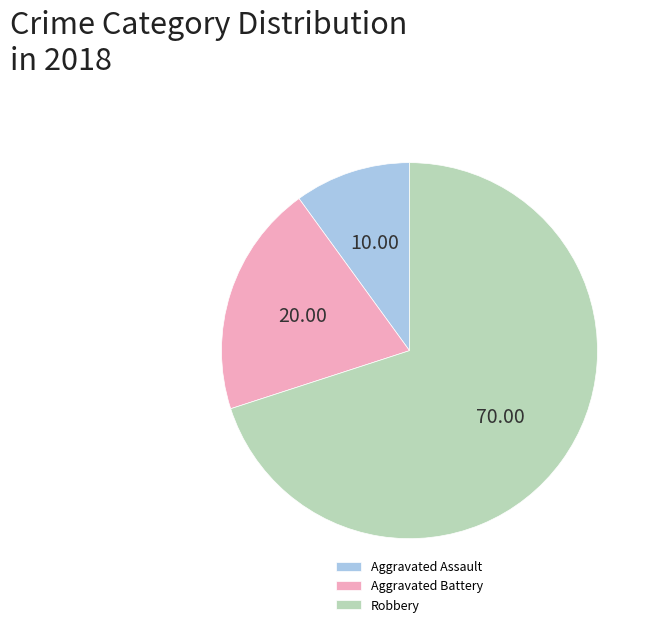

Rank the categories by value from highest to lowest.

Robbery, Aggravated Battery, Aggravated Assault